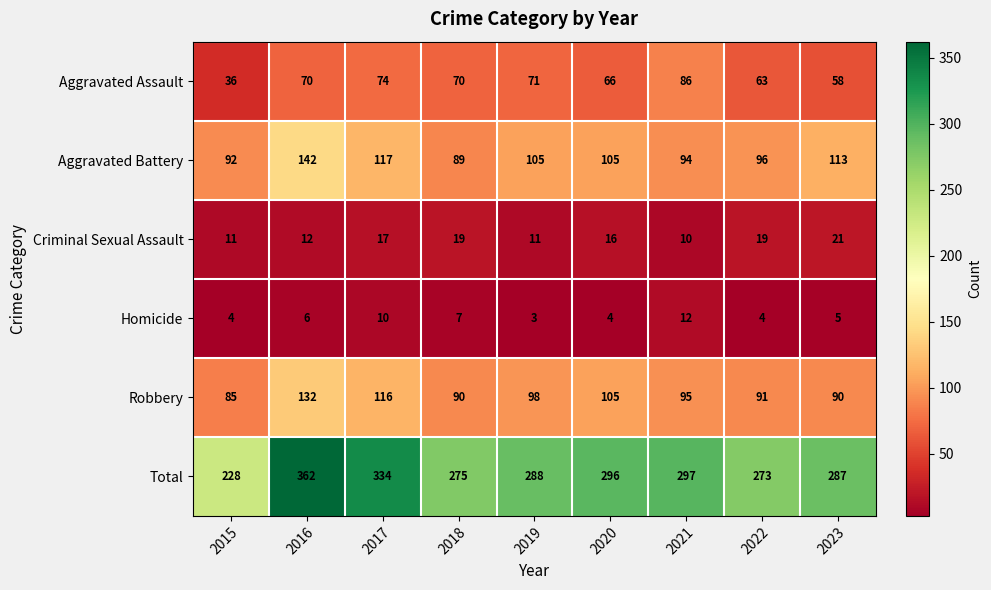

What is the spread (max minus min) of values at 2019?

285